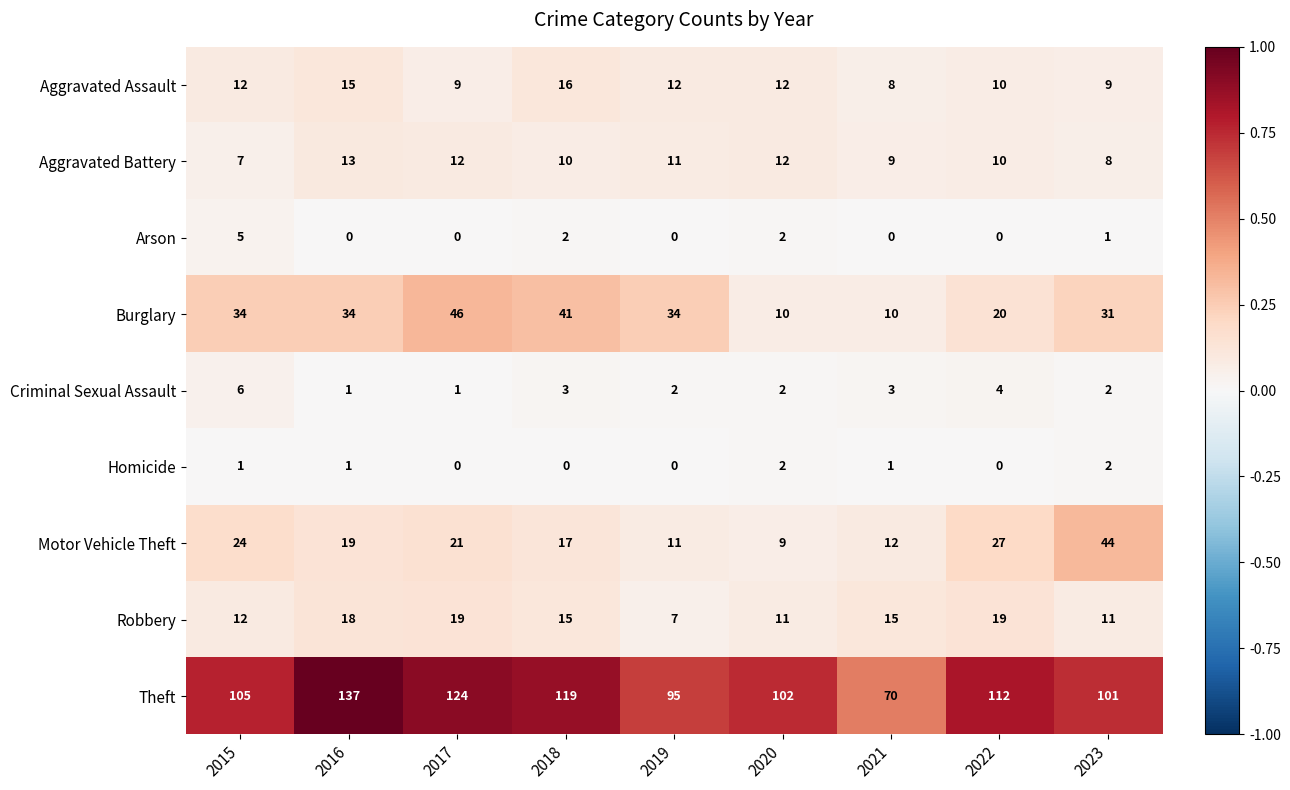

Rank the series by their maximum value, from lowest to highest.

Homicide, Arson, Criminal Sexual Assault, Aggravated Battery, Aggravated Assault, Robbery, Motor Vehicle Theft, Burglary, Theft